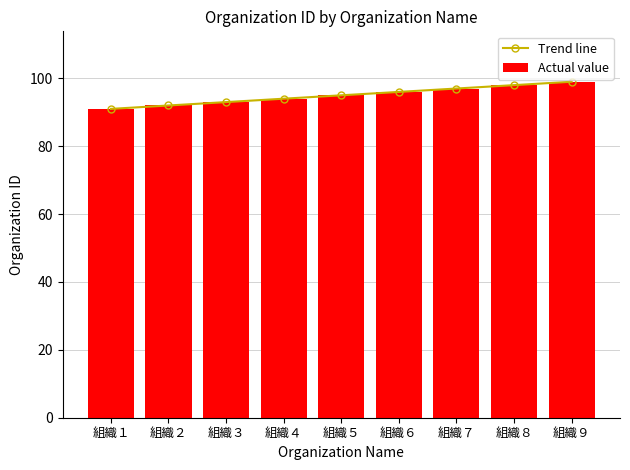

How many data points in Trend line are above 95?

4